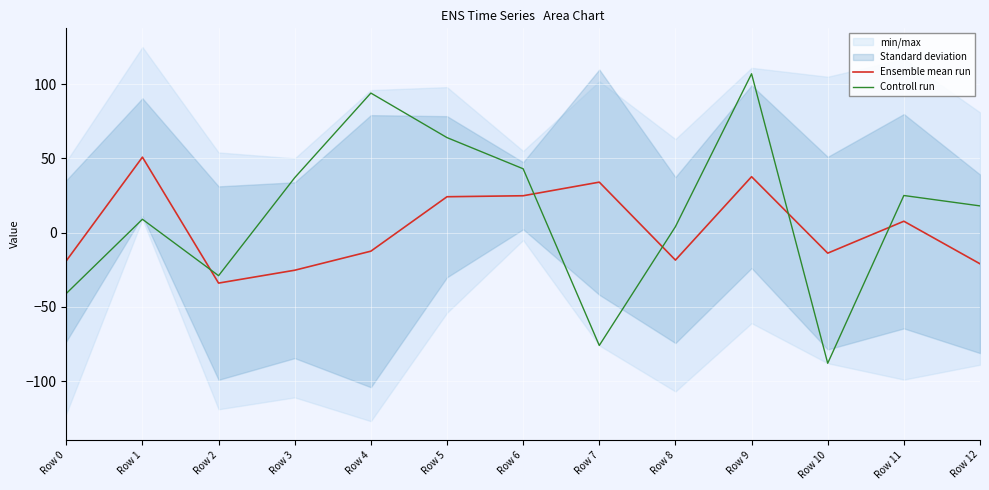

At which category does Ensemble mean run reach its first local peak?

Row 1